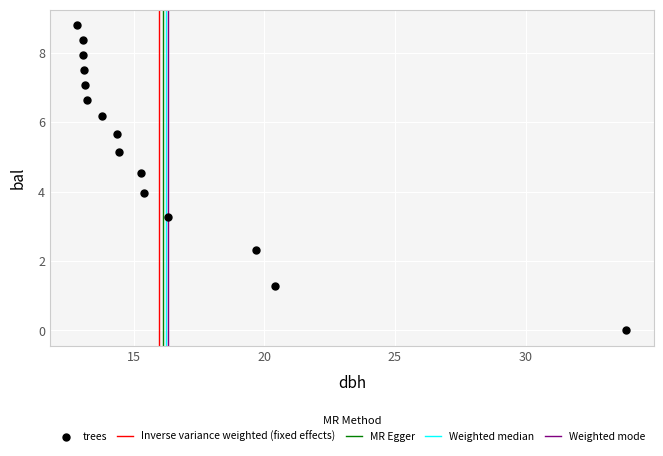

What is the range of X values (max minus min)?

21.0